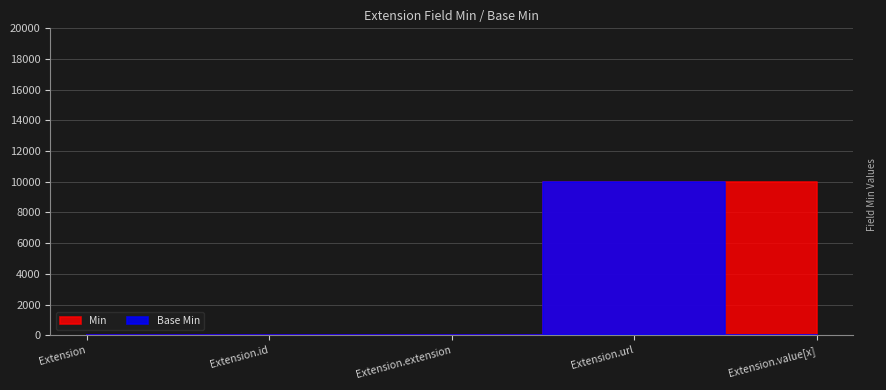

How many data points in Min are above 0?

2